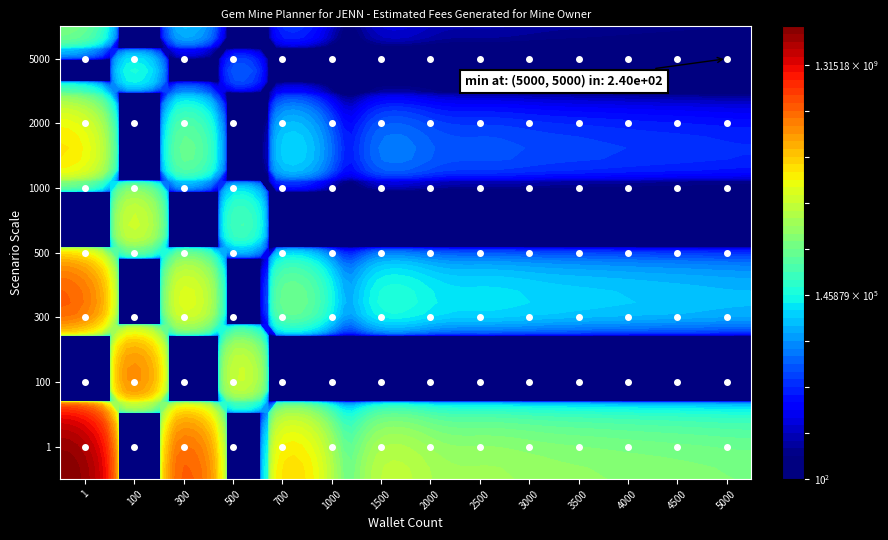

The value of 5000 at 9 is 400.0. True or false?

True